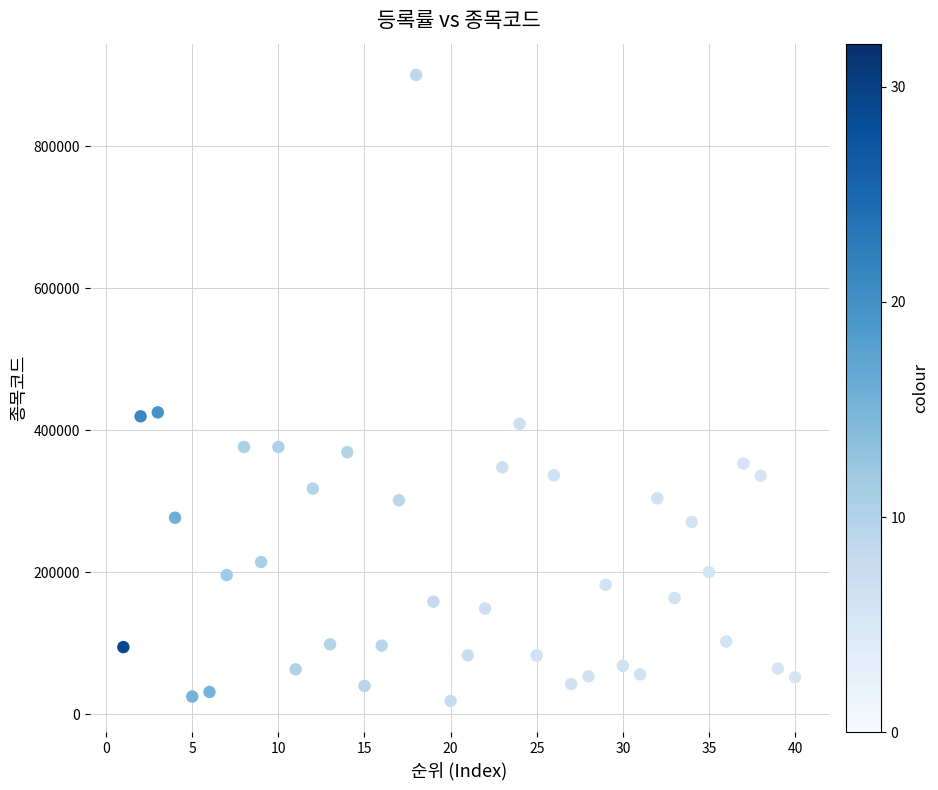

What is the range of Y values (max minus min)?

881570